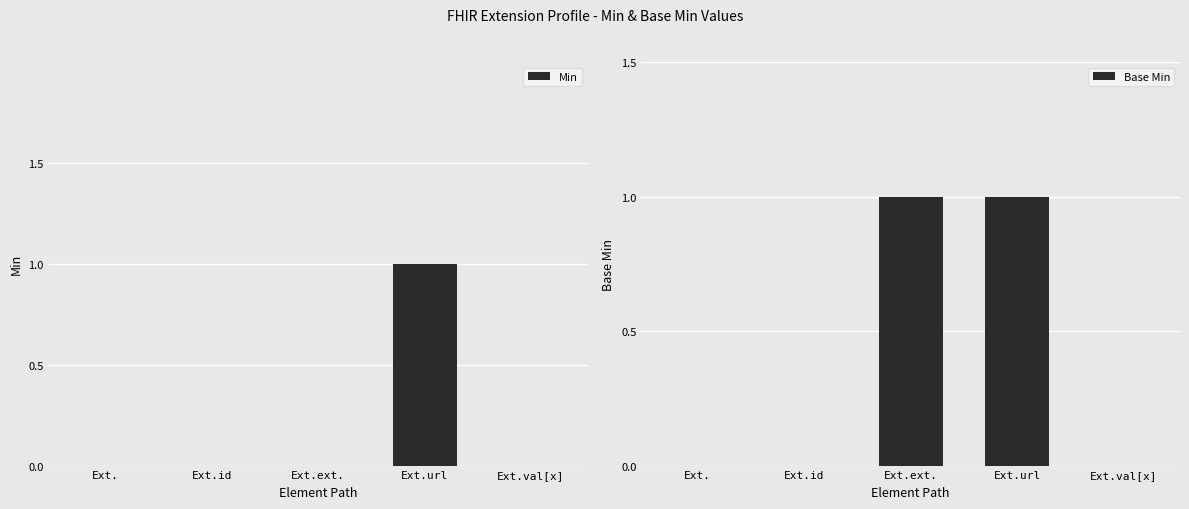

What is the spread (max minus min) of values at Ext.ext.?

1